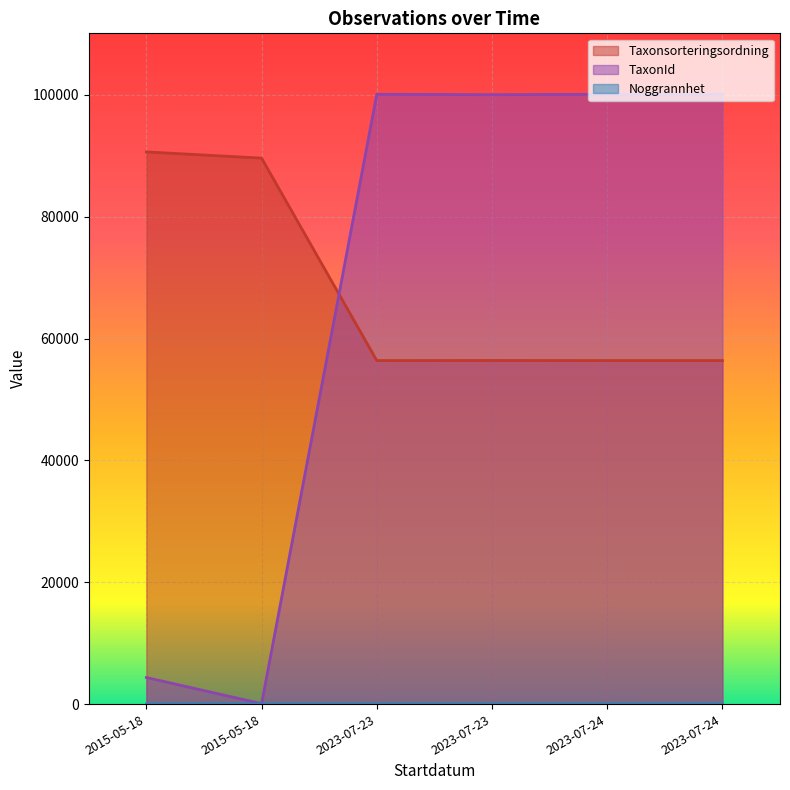

What is the maximum value for TaxonId?

100109